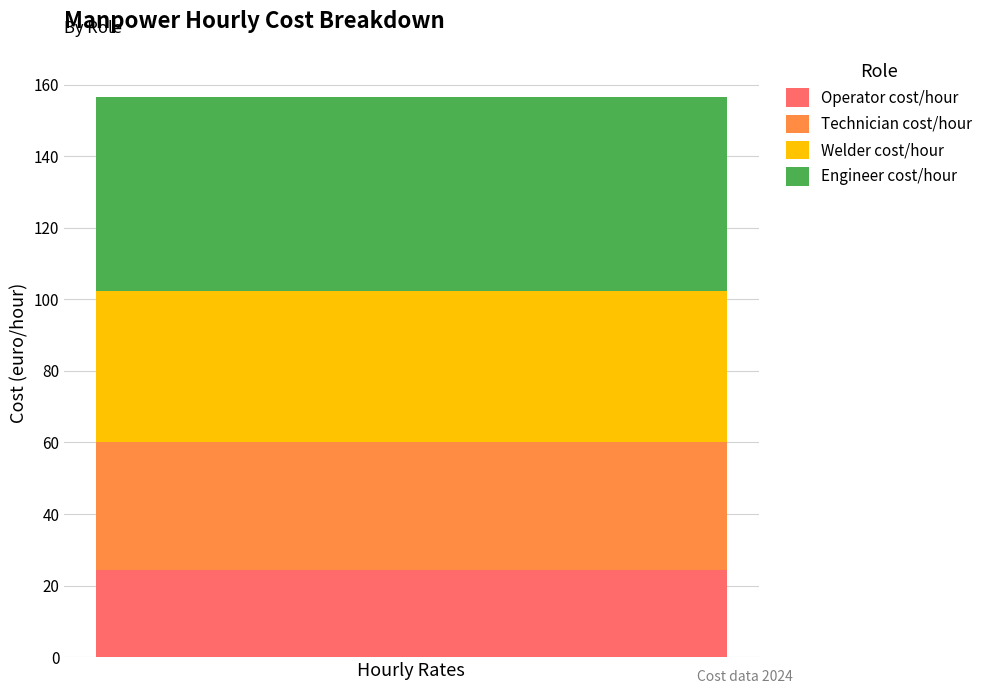

Reading left to right, what are the values for Operator cost/hour?

Hourly Rates=24.3